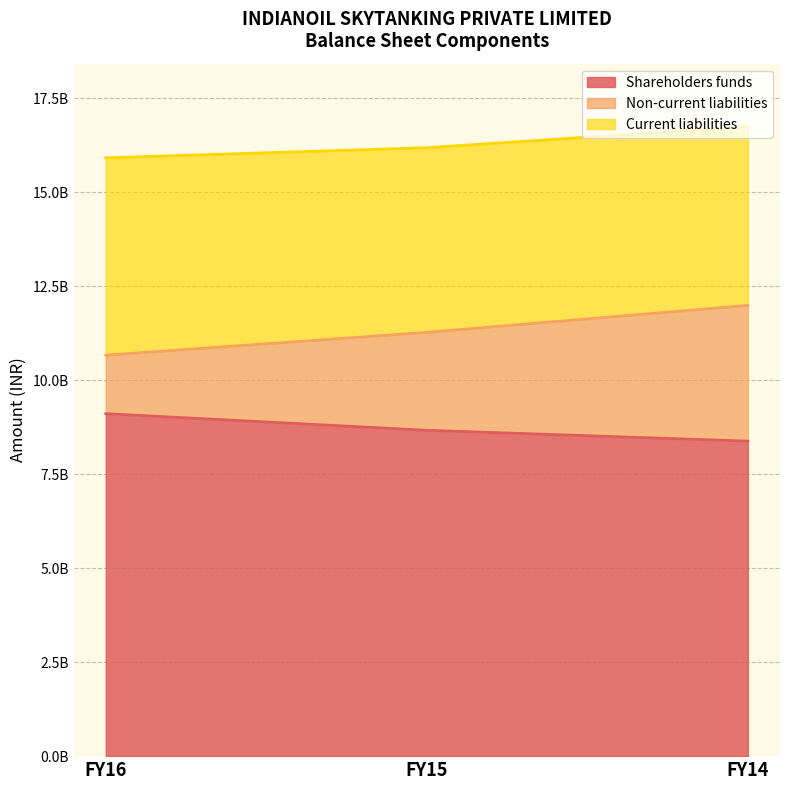

How many data points does each series have?

3